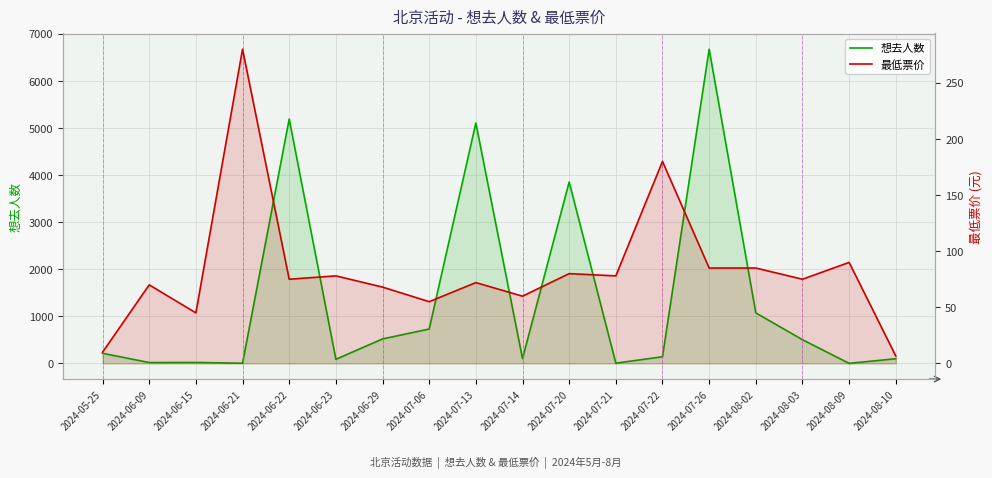

What is the sum of all 想去人数 values?

24337.0